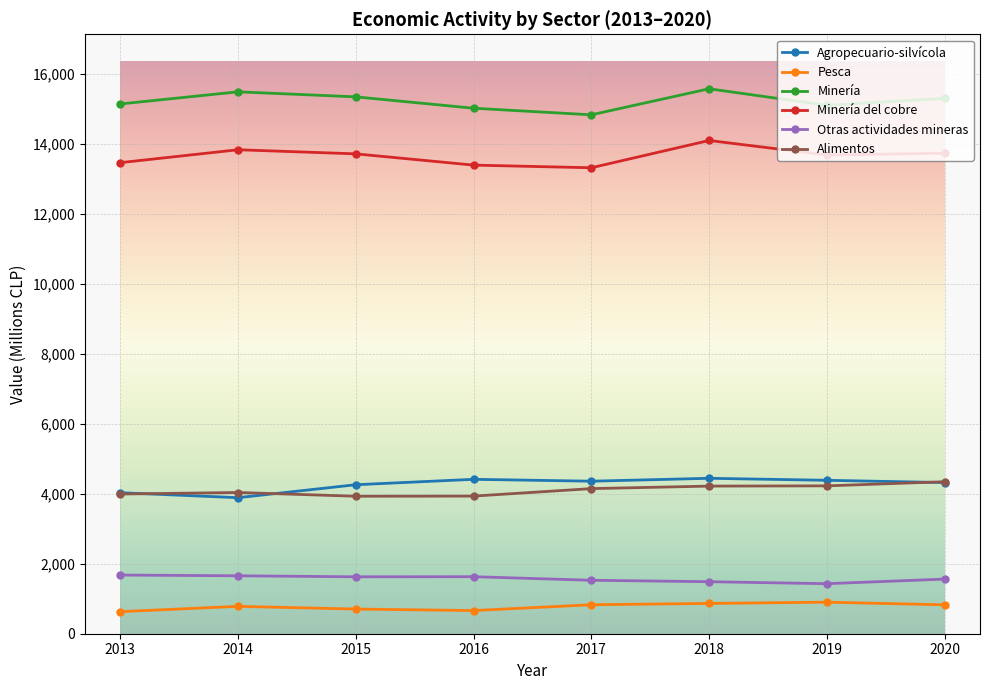

Where is the first local minimum for Agropecuario-silvícola?

2014